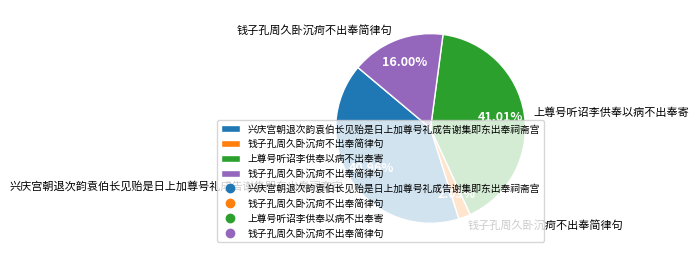

Is there a majority slice in this chart?

No